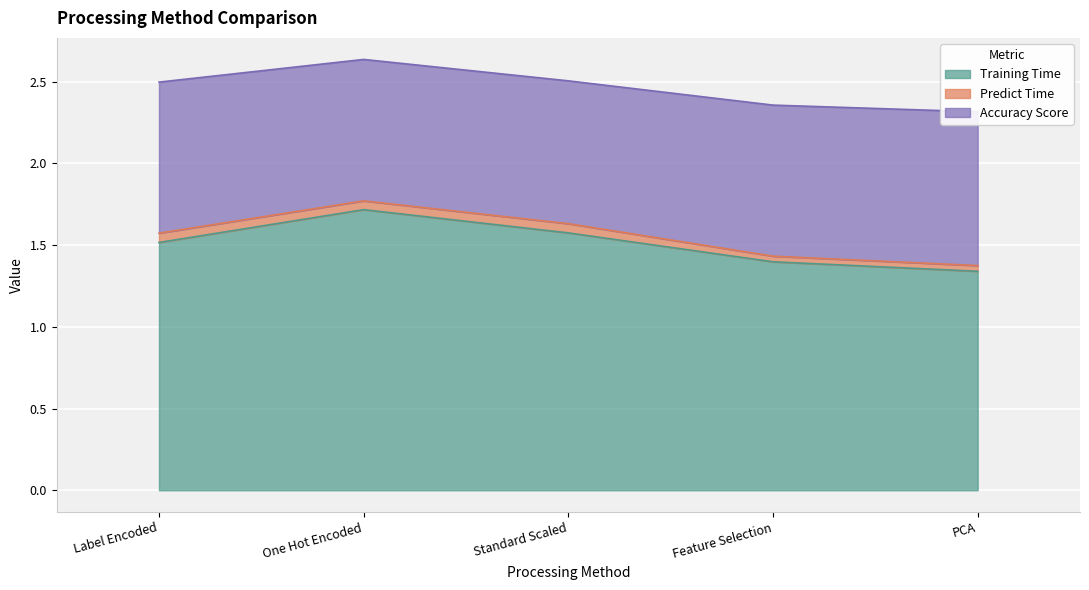

Does the chart display data point markers on the line(s)?

No